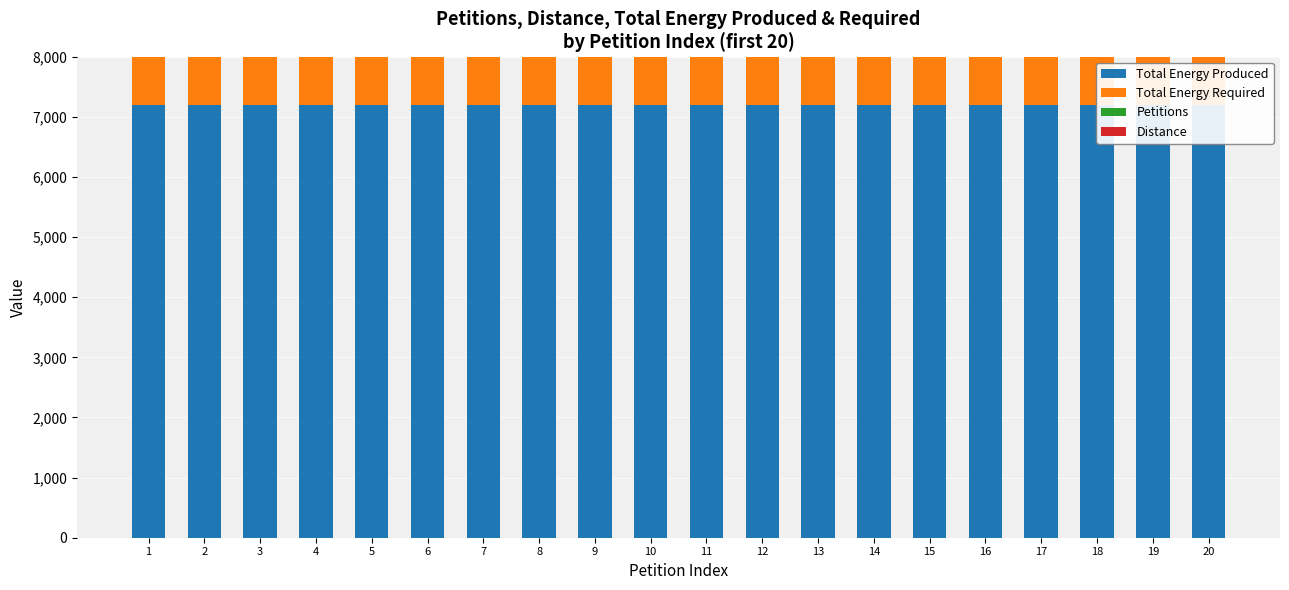

What is the maximum value shown in the chart?

7196